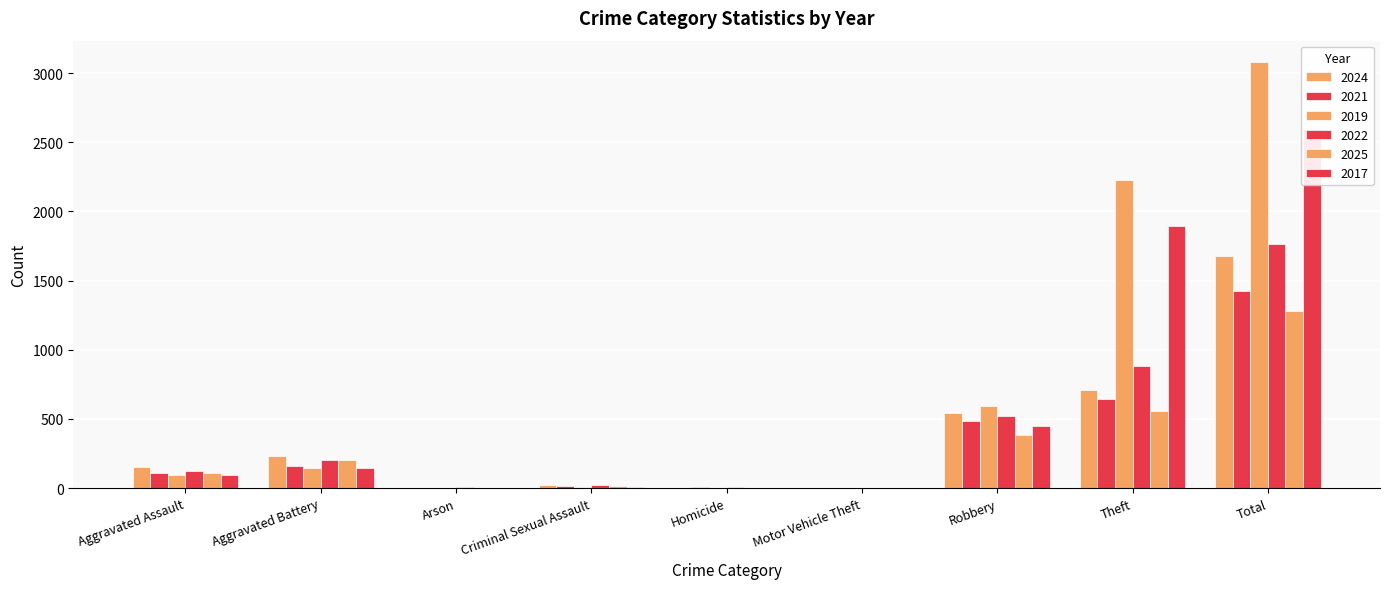

Is it true that 2019 equals 1 at Arson?

False